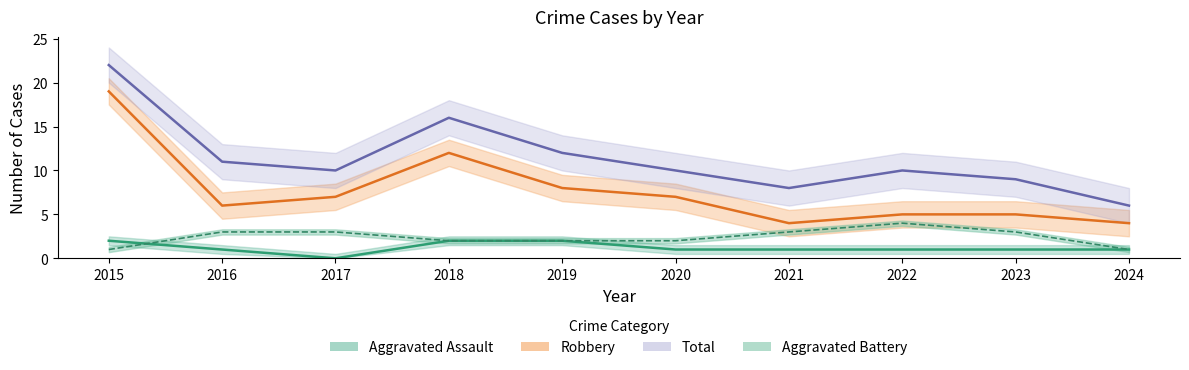

Rank the categories by Aggravated Battery value from highest to lowest.

2022, 2016, 2017, 2021, 2023, 2018, 2019, 2020, 2015, 2024